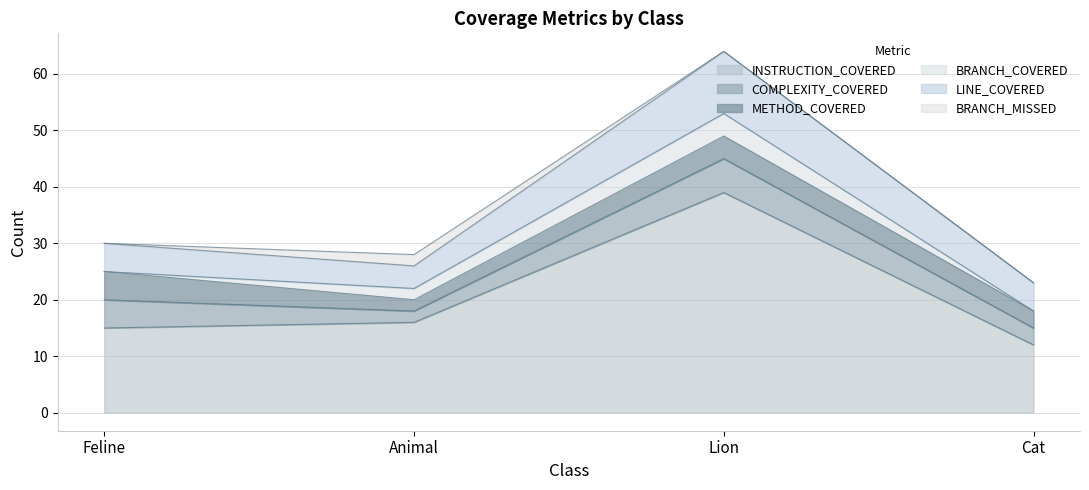

At which category is the sum across all series the highest?

Lion